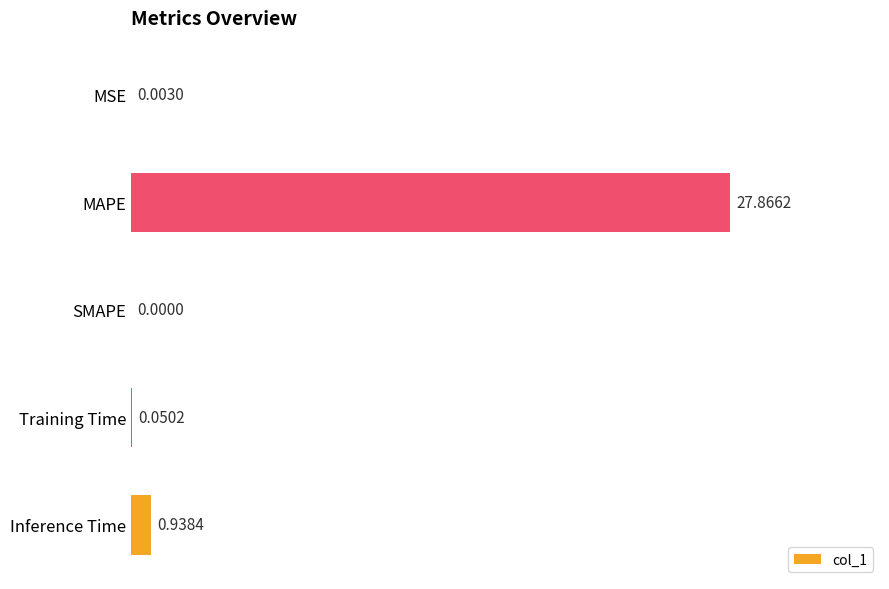

Which category has the highest value across all series?

MAPE